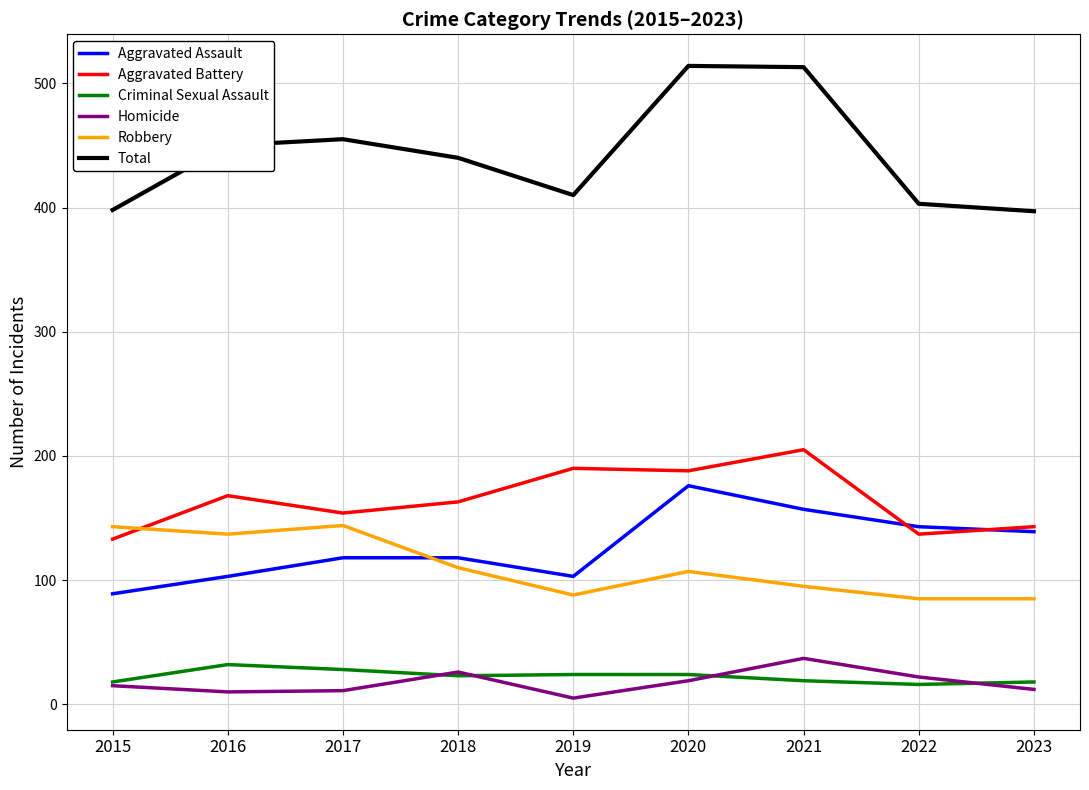

True or false: Total and Robbery cross at least once.

False